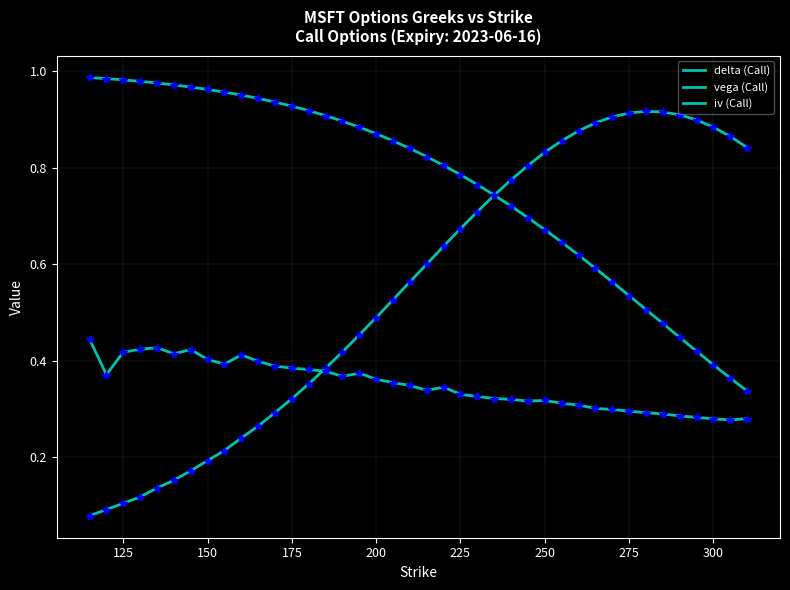

Does the chart display data point markers on the line(s)?

No